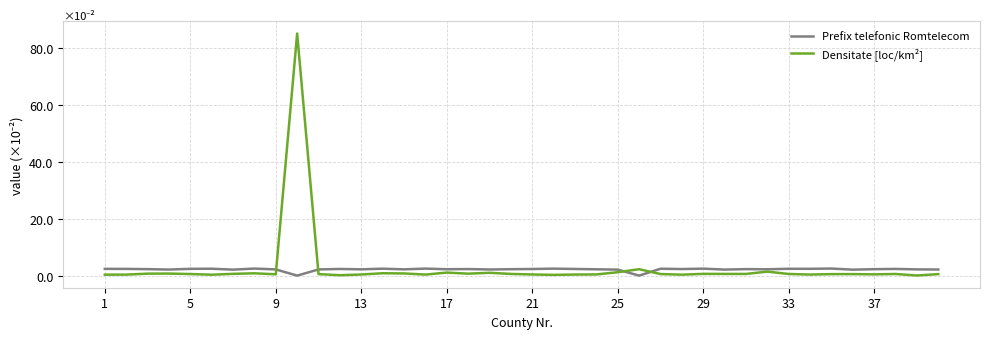

How many times do Prefix telefonic Romtelecom and Densitate [loc/km²] cross each other?

4